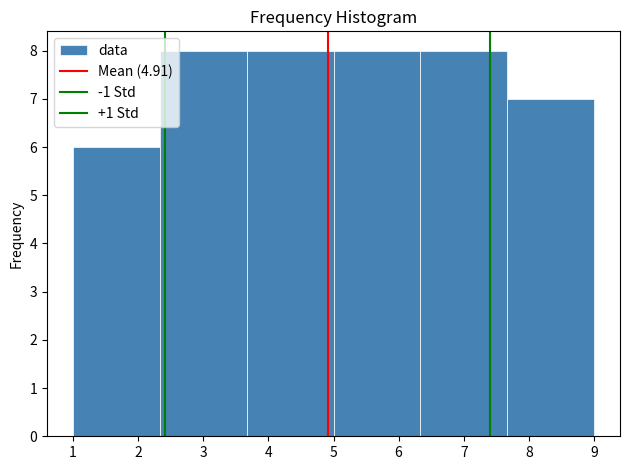

Reading left to right, transcribe this chart: for each bar, give the range it covers on the x-axis and its height. Neither the bar edges nor the heights are printed on the chart, so give them approximately, as read against the axes.

1.0 to 2.3: 6
2.3 to 3.7: 8
3.7 to 5.0: 8
5.0 to 6.3: 8
6.3 to 7.7: 8
7.7 to 9.0: 7